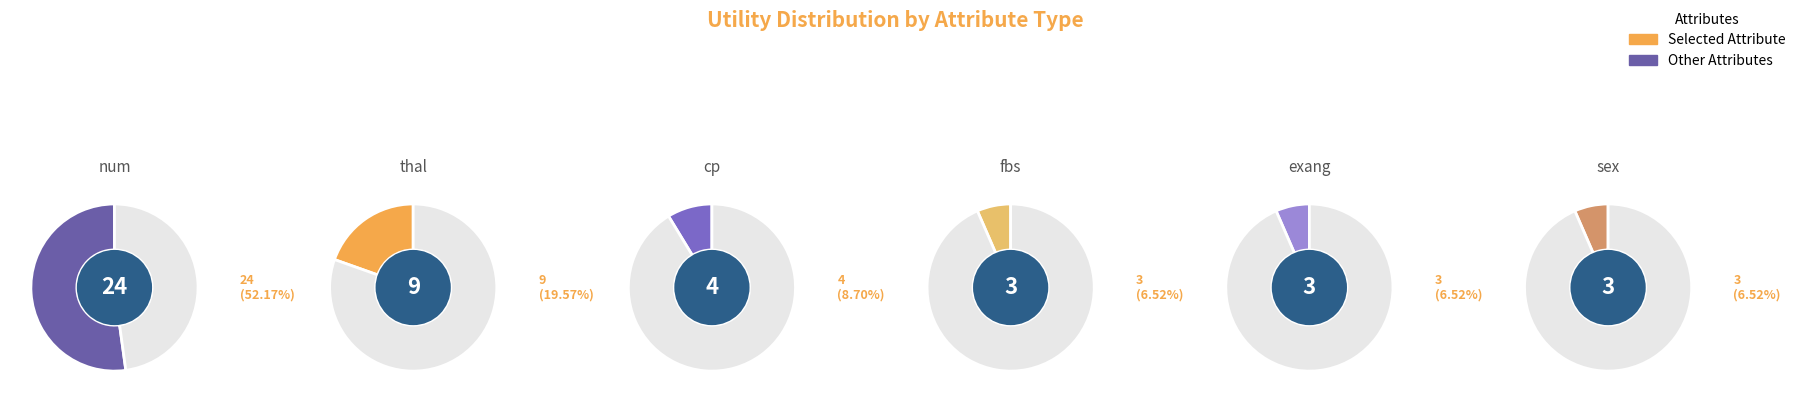

What is the ratio of the value at cp to the value at exang?

1.3